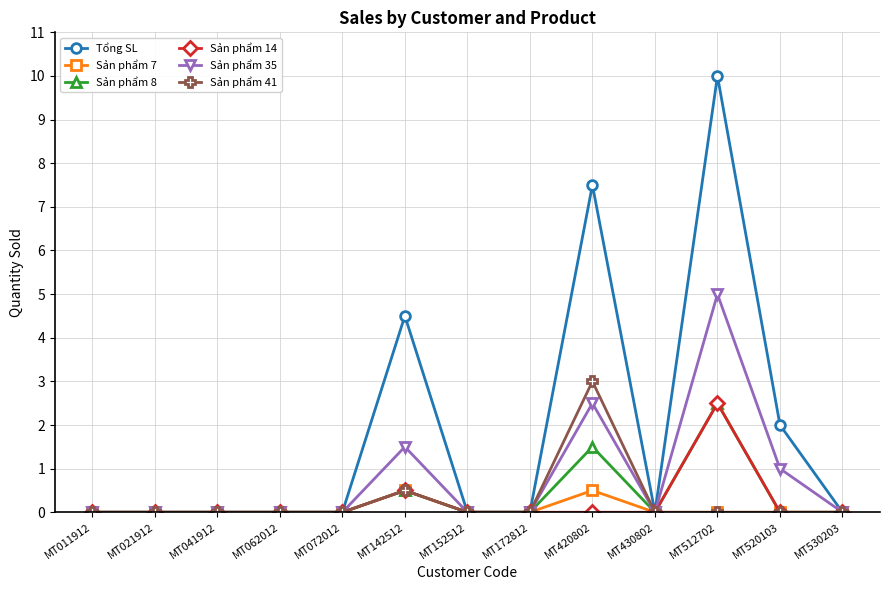

What is the average value of the Tổng SL series?

1.8